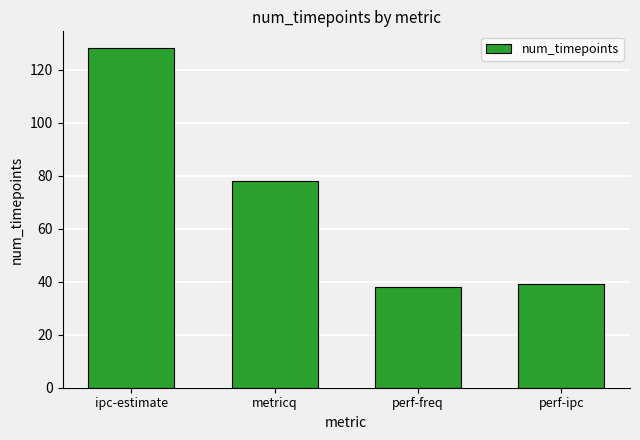

True or false: the data shows 78 at metricq.

True